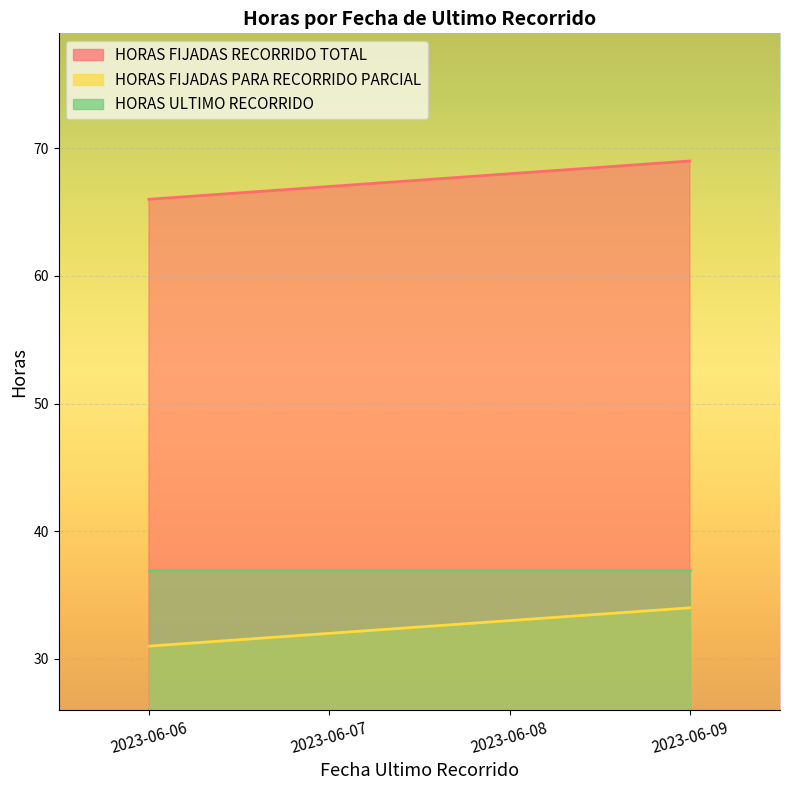

What is the value of the HORAS FIJADAS PARA RECORRIDO PARCIAL point at the 1st from the left?

31